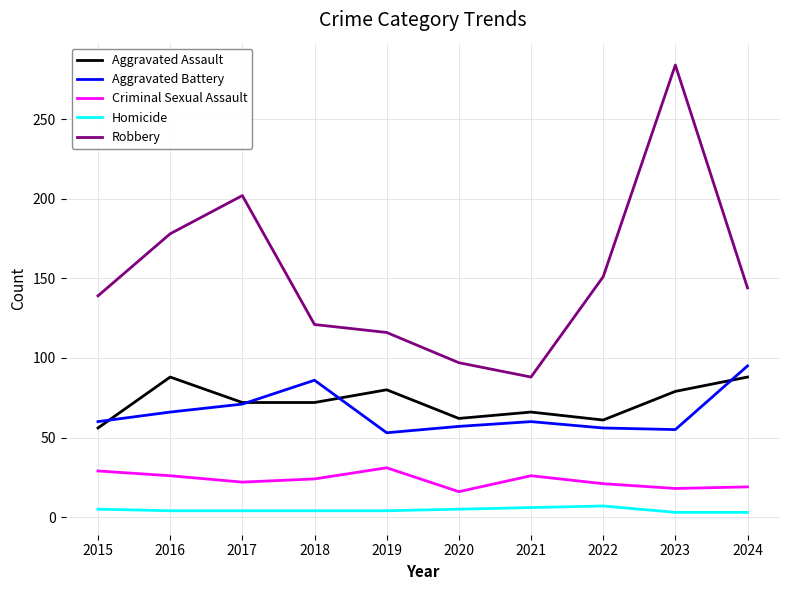

How many categories are shown in the chart?

10